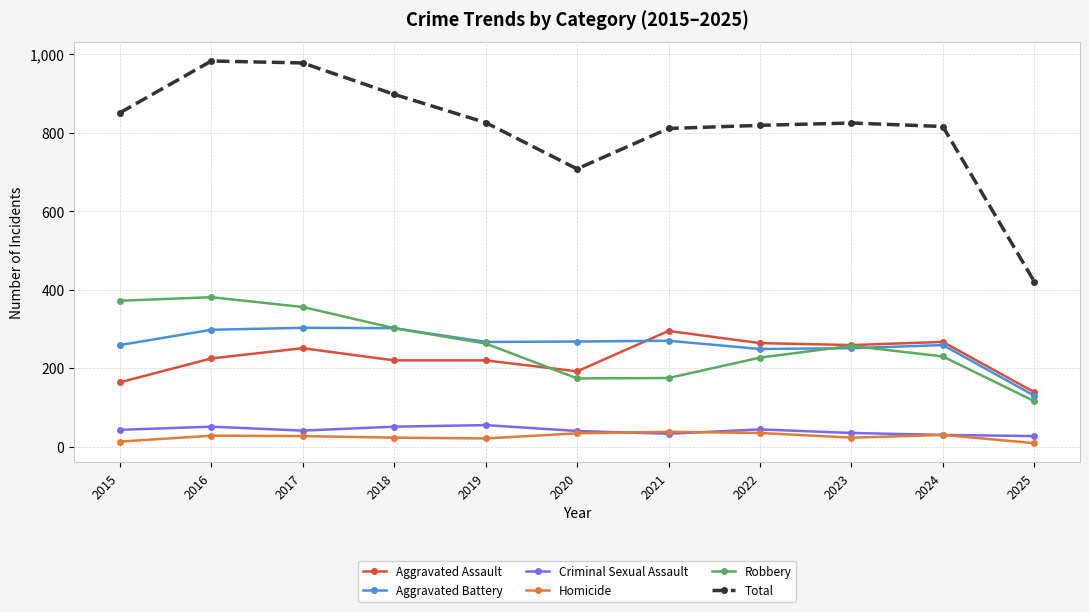

Rank the series at 2015 from lowest to highest value.

Homicide, Criminal Sexual Assault, Aggravated Assault, Aggravated Battery, Robbery, Total